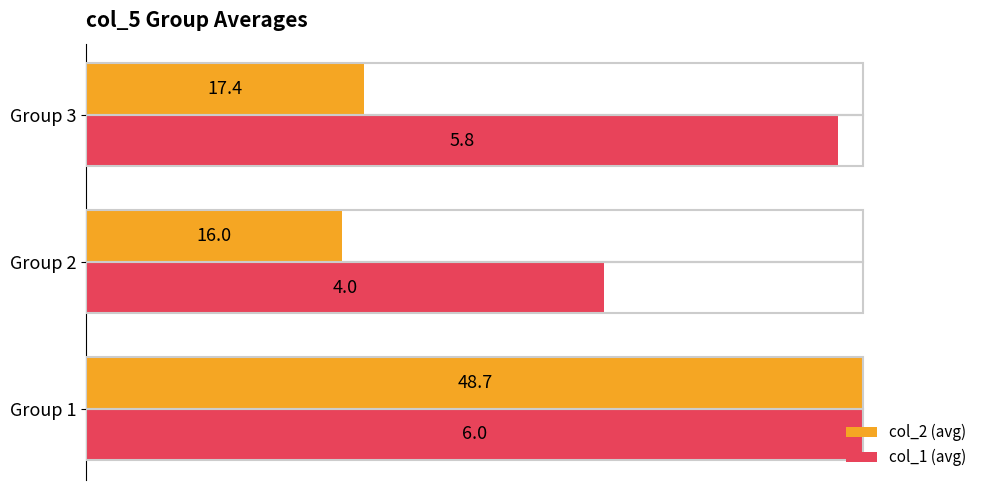

What are all the series names shown in the legend?

col_2 (avg), col_1 (avg)